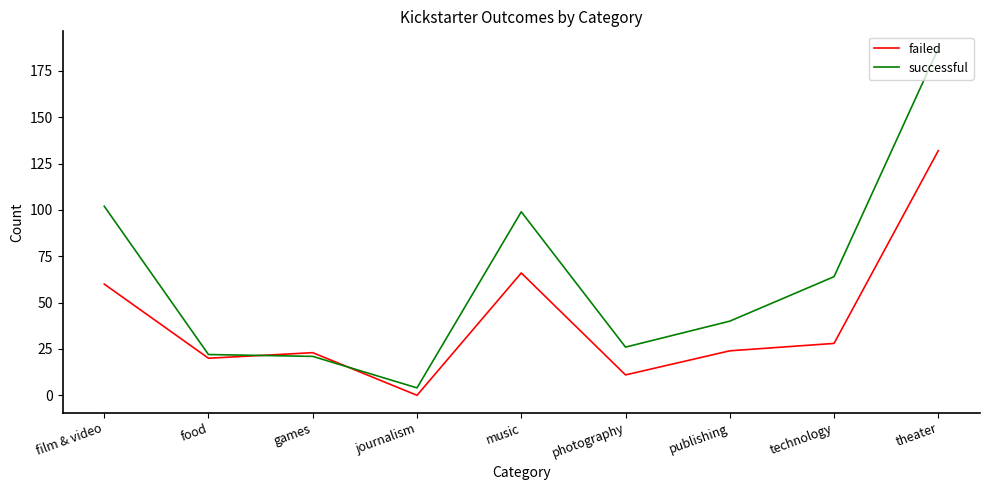

What position from the right is music?

5